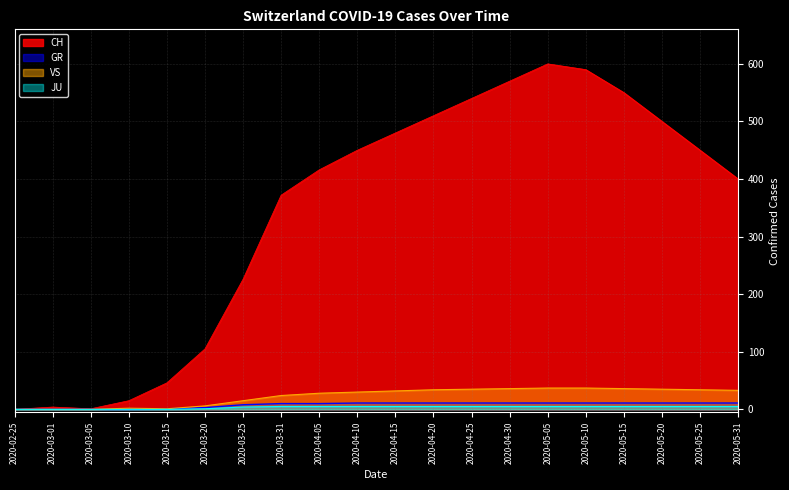

Between 2020-03-31 and 2020-03-01, which is larger?

2020-03-31